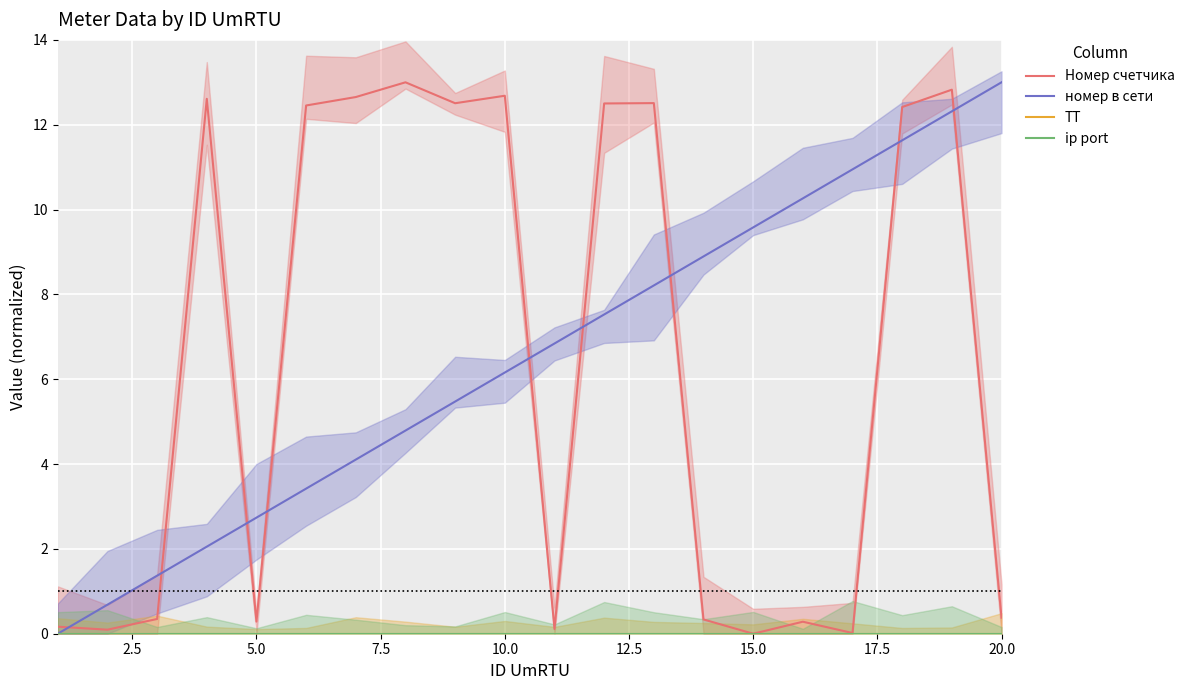

How many lines are shown in the chart?

4